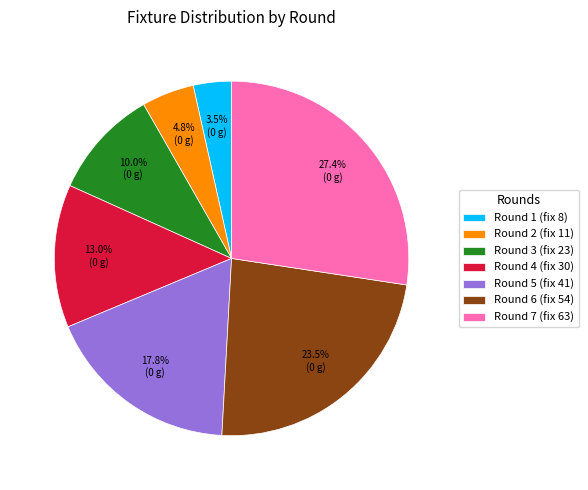

How many slices are in this pie chart?

7